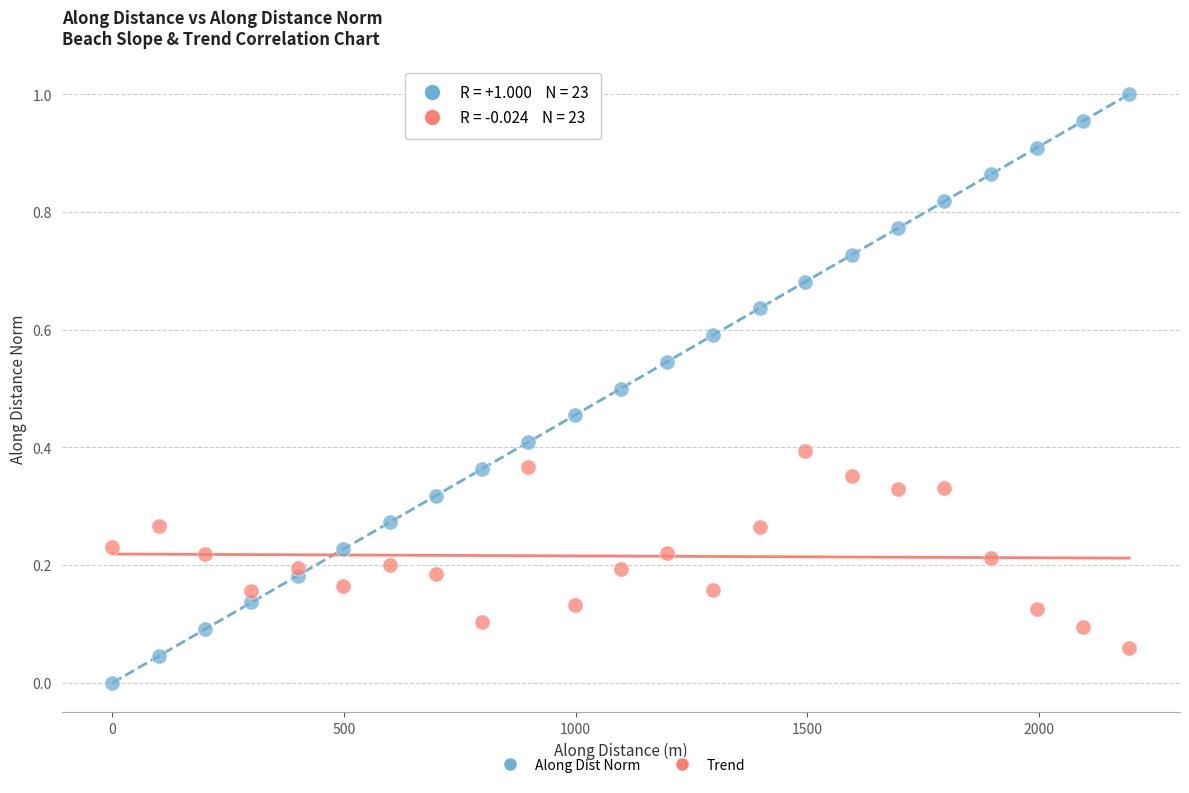

What is the X range (max minus min) for the scatter plot?

2195.5